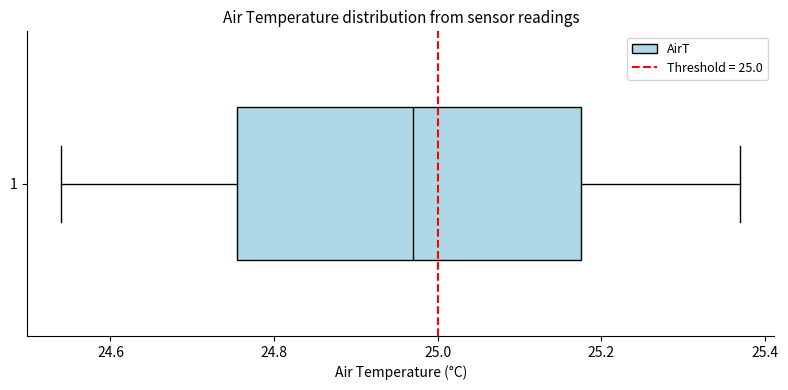

Where does the right whisker of the box at y = 1 end on the x-axis? The values are not printed on the chart, so give them approximately, as read against the axis.

25.38